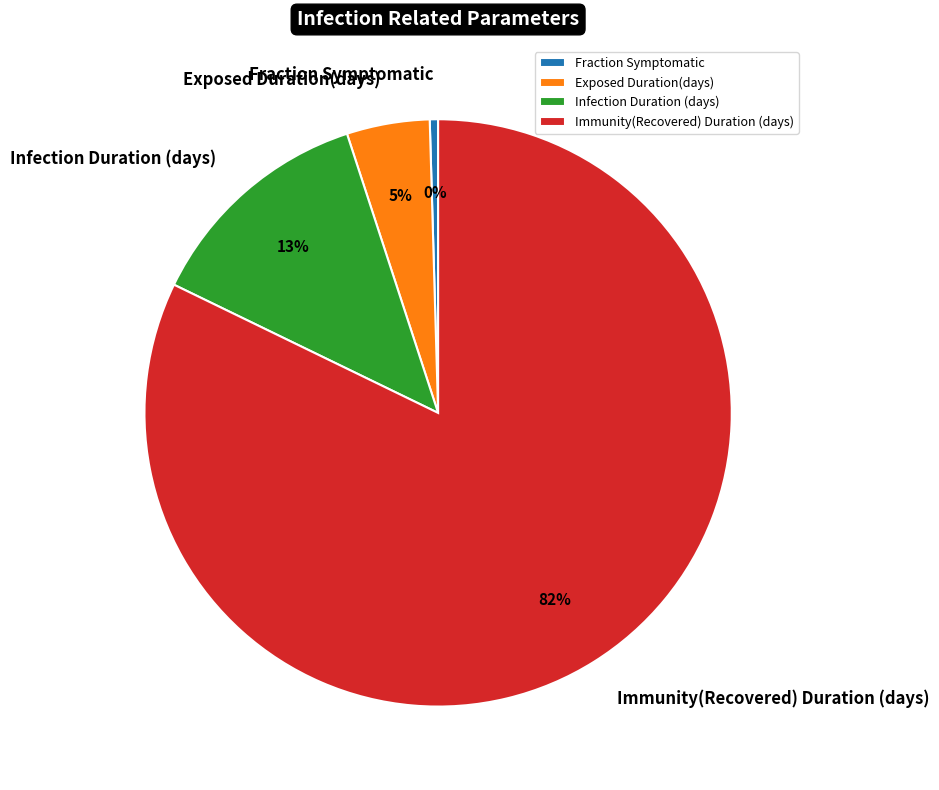

To the nearest percent, what portion does Exposed Duration(days) represent?

5%